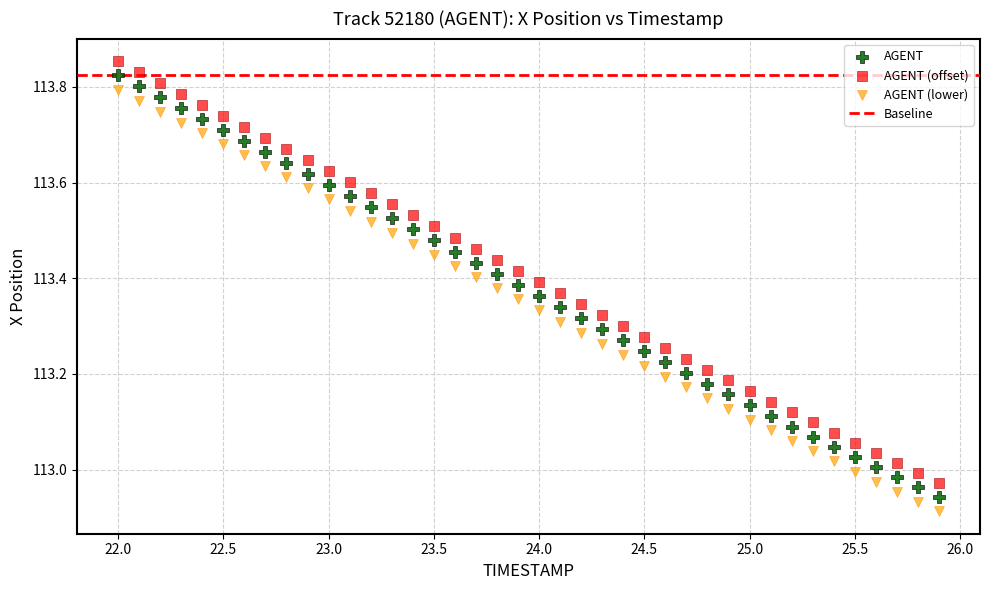

What is the X range (max minus min) for the scatter plot?

3.9